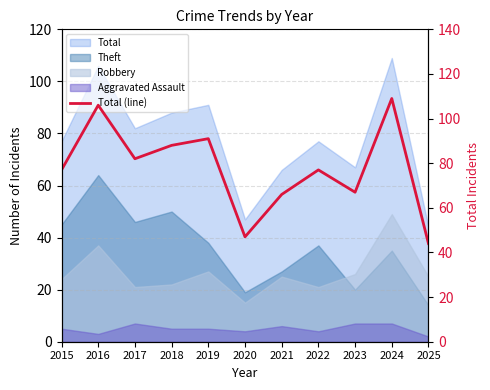

Reading left to right, what are all the values shown in this chart?

2015=77	2016=106	2017=82	2018=88	2019=91	2020=47	2021=66	2022=77	2023=67	2024=109	2025=44